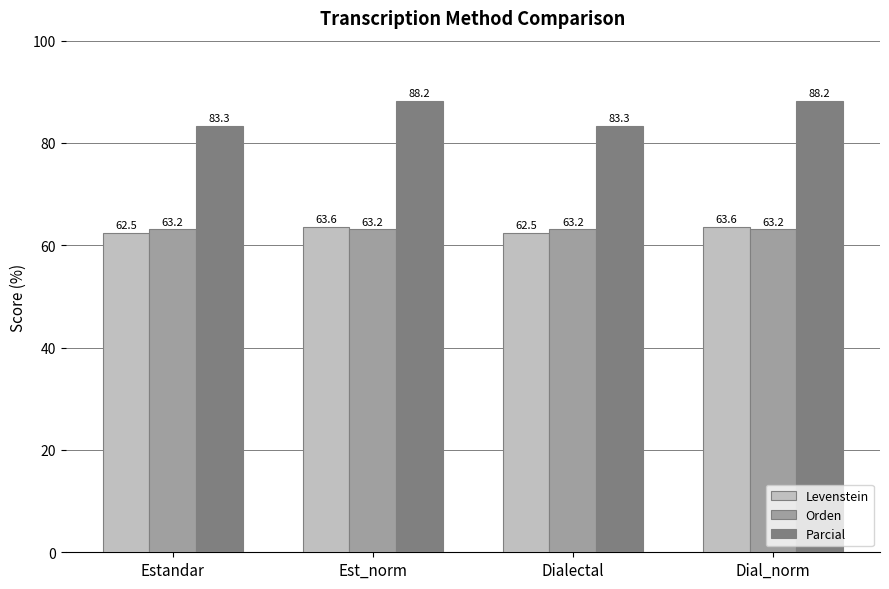

Is it true that Parcial equals 129.9 at Estandar?

False